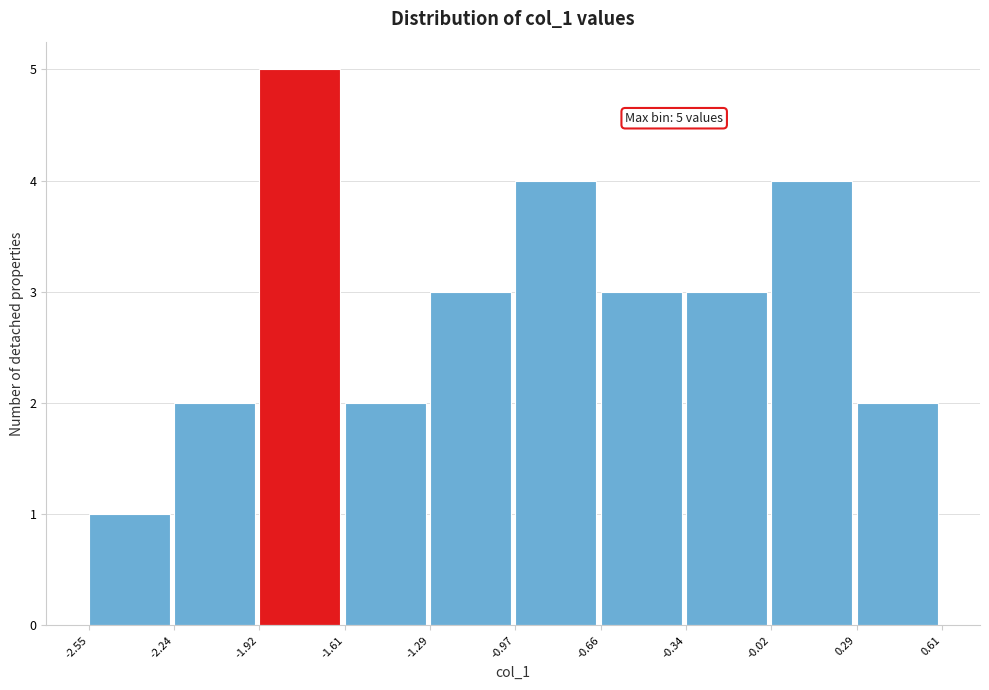

Over which range of the x-axis is the bar tallest?

-1.92 to -1.61